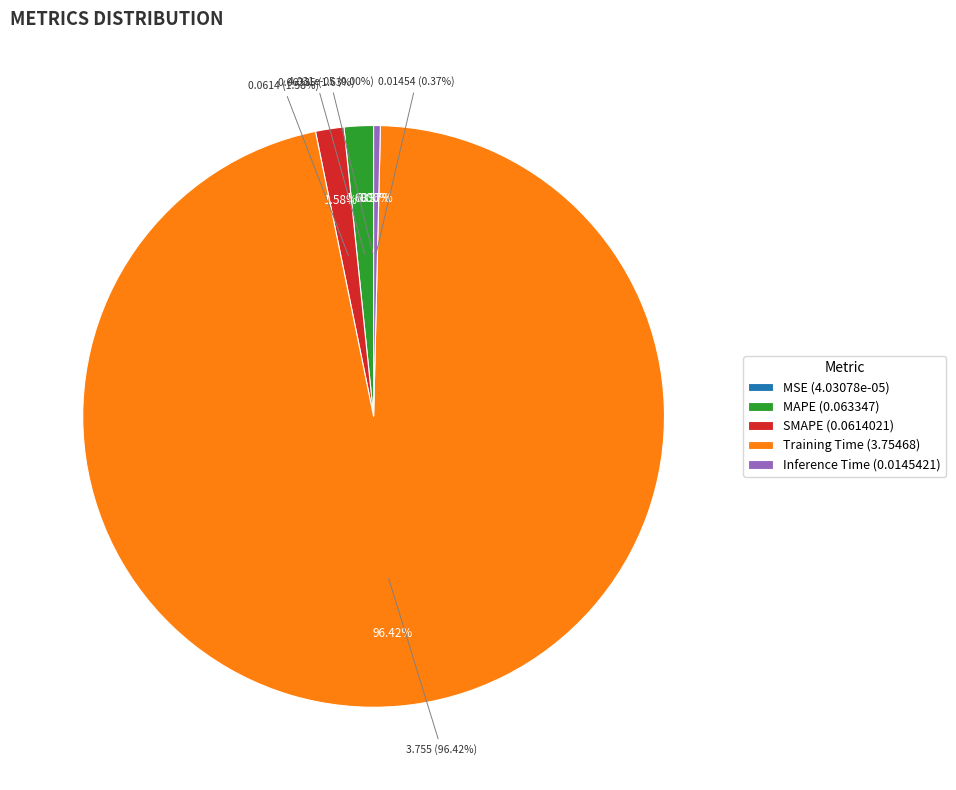

What is the total percentage of SMAPE and Inference Time?

2.0%